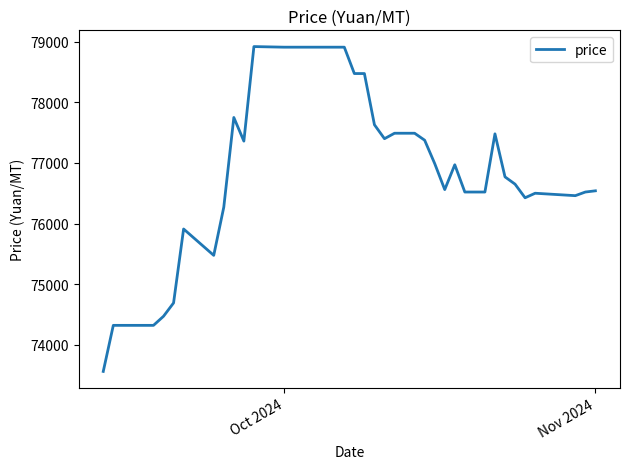

How many lines are shown in the chart?

1